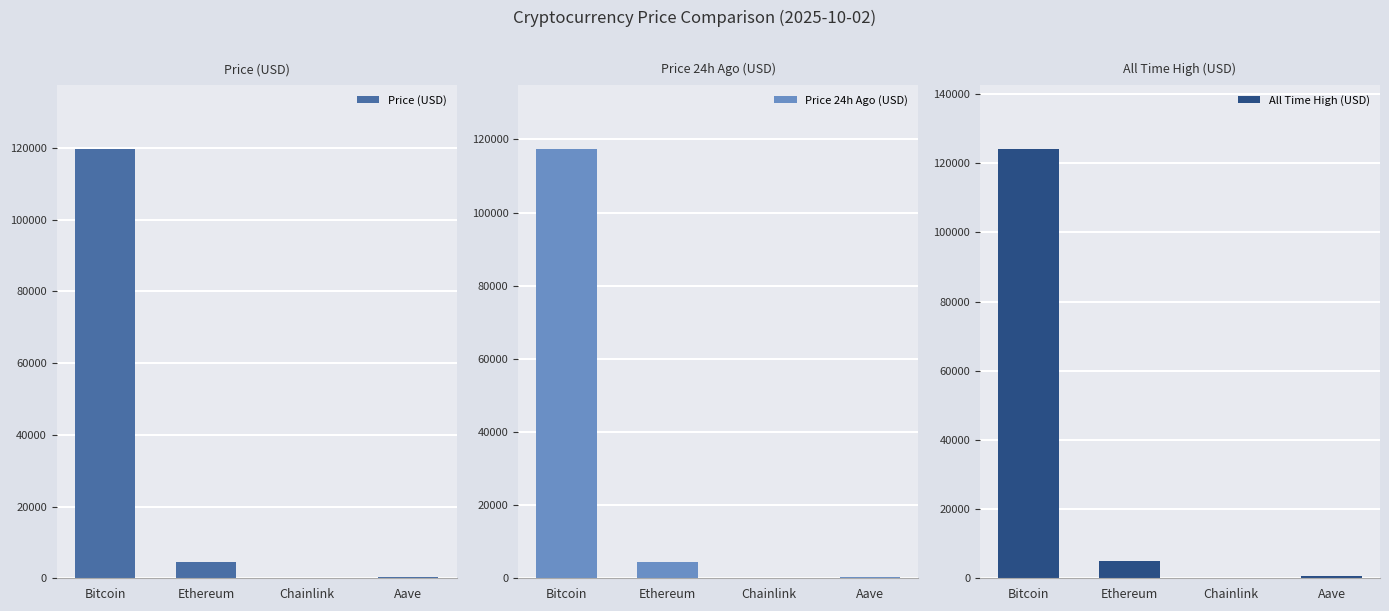

What is the label of the 2nd bar from the left?

Ethereum